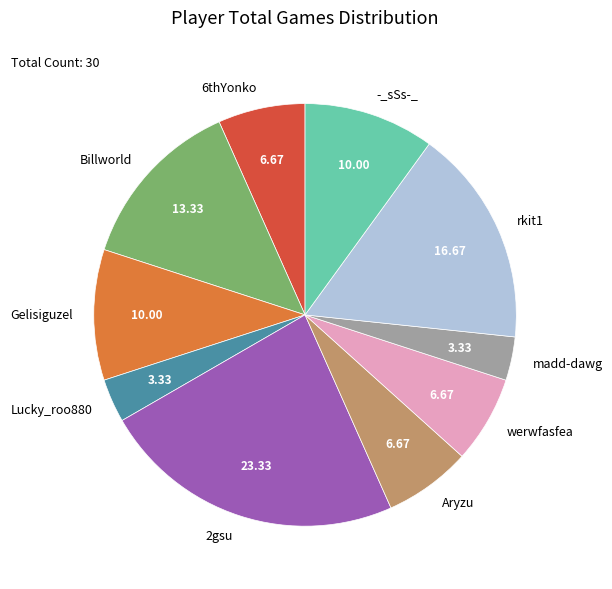

Is the sum of werwfasfea and Gelisiguzel greater than half?

No